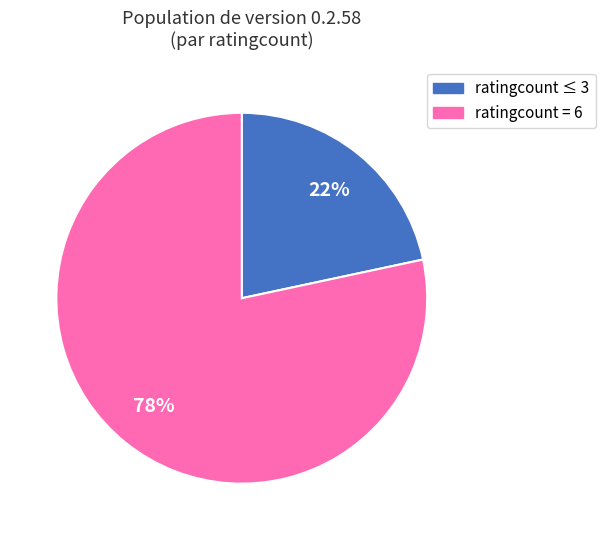

To the nearest percent, what is the average slice percentage?

50%